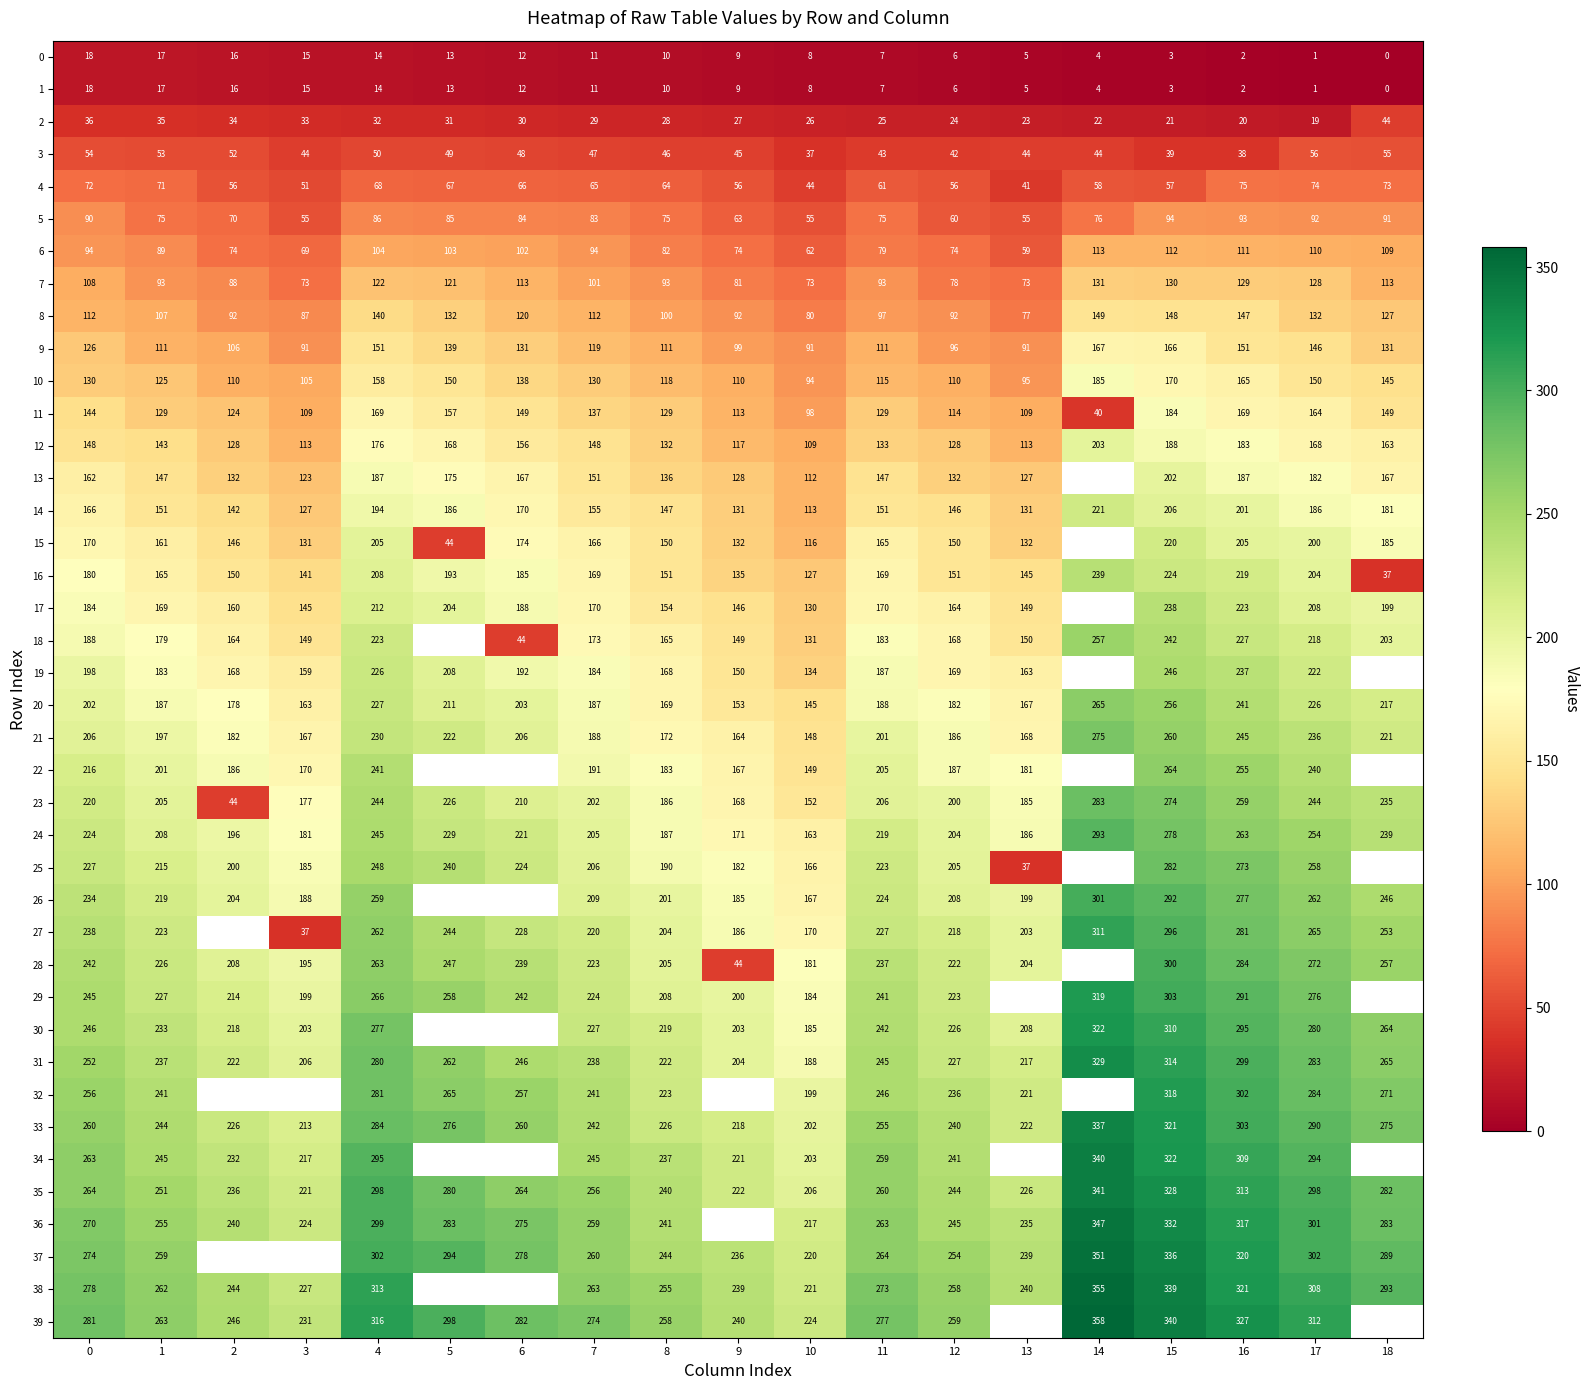

What is the spread (max minus min) of values at 17?

311